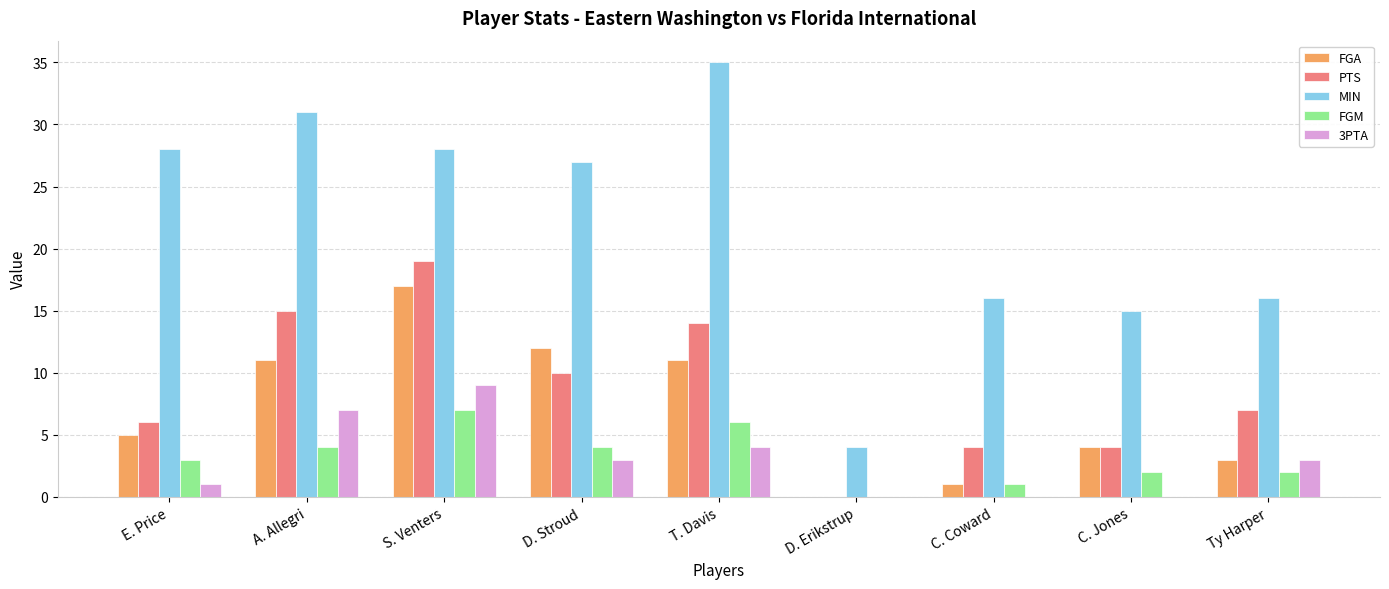

What are all the series names shown in the legend?

FGA, PTS, MIN, FGM, 3PTA